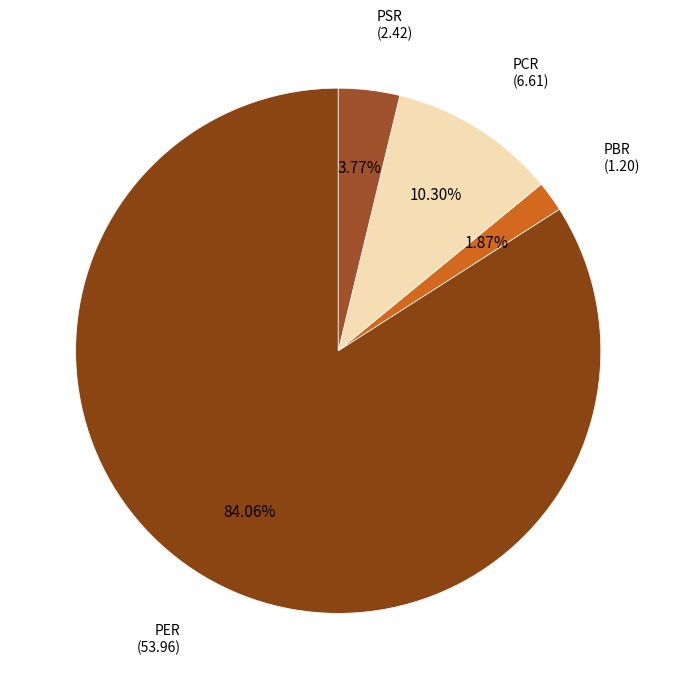

Between PSR and PER, which is larger?

PER